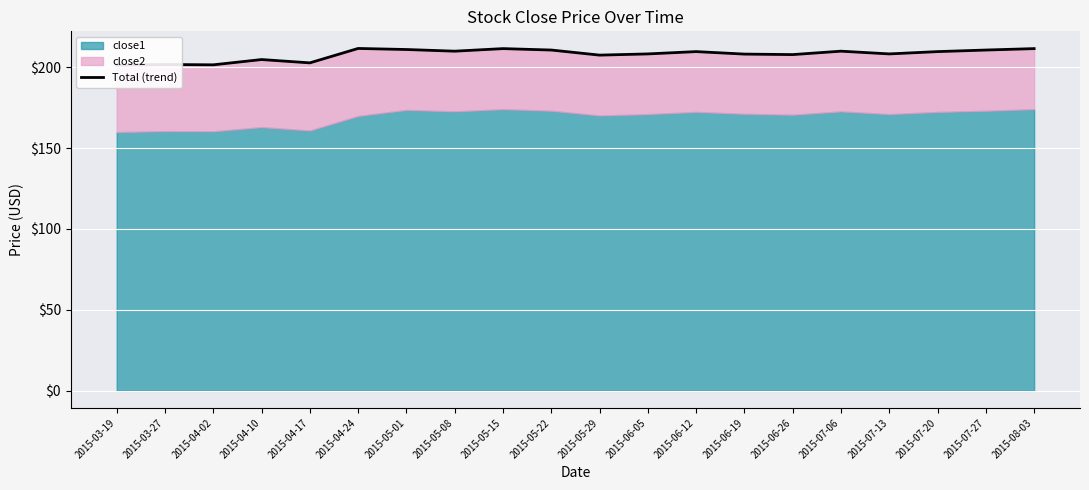

Where is the data nearest to the value 206?

2015-04-10